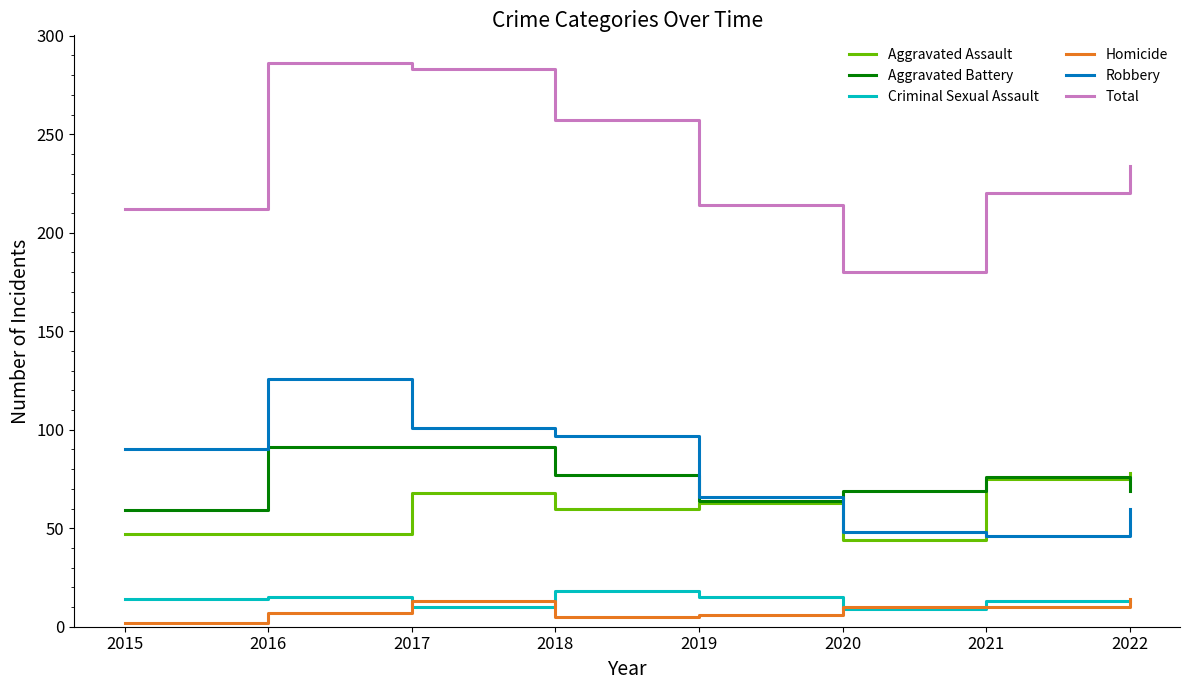

True or false: Homicide and Total intersect in this chart.

False